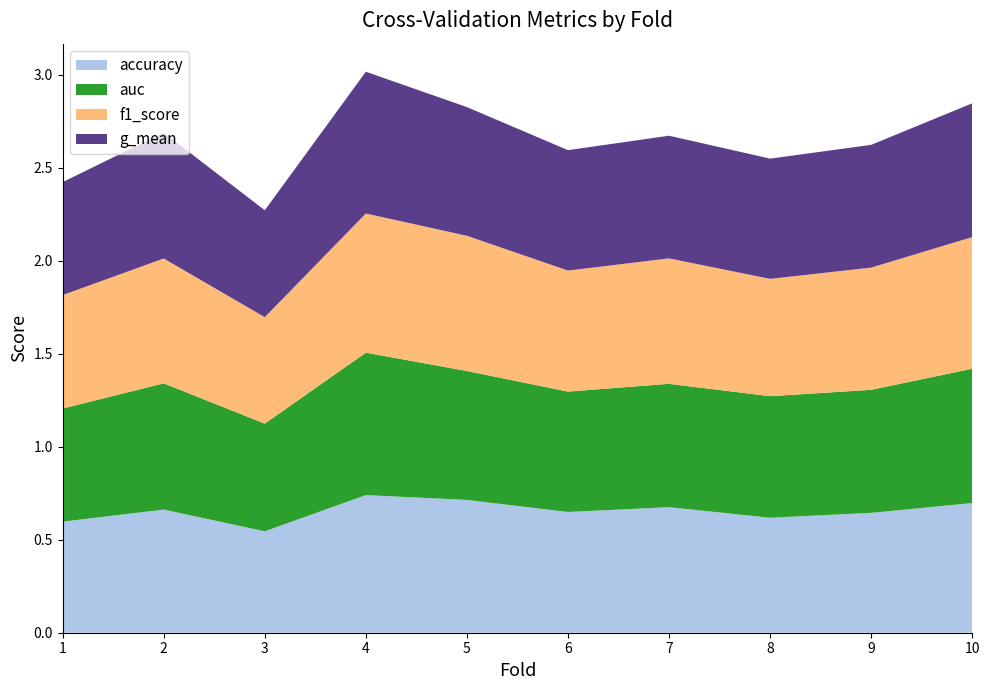

Reading left to right, transcribe all the data shown in this chart.

accuracy: 0.6	0.7	0.5	0.7	0.7	0.6	0.7	0.6	0.6	0.7
auc: 0.6	0.7	0.6	0.8	0.7	0.6	0.7	0.7	0.7	0.7
f1_score: 0.6	0.7	0.6	0.7	0.7	0.7	0.7	0.6	0.7	0.7
g_mean: 0.6	0.7	0.6	0.8	0.7	0.6	0.7	0.6	0.7	0.7